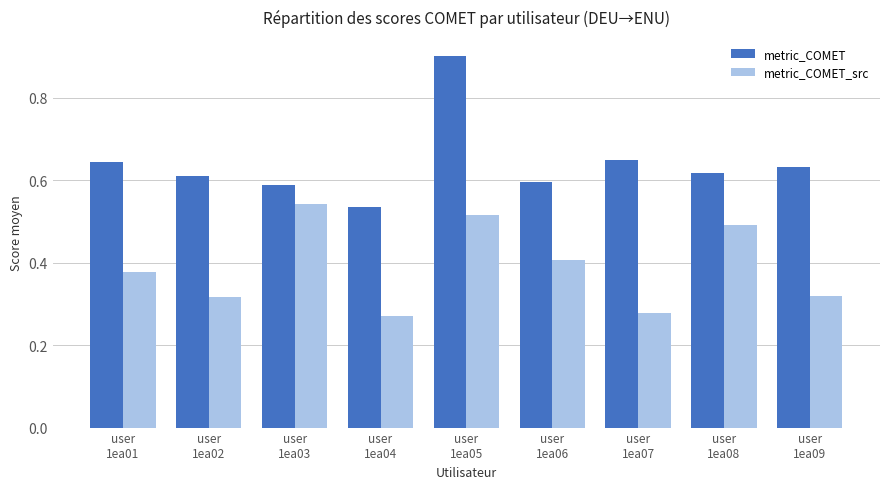

What is the difference between the second highest and second lowest values in the metric_COMET series?

0.1